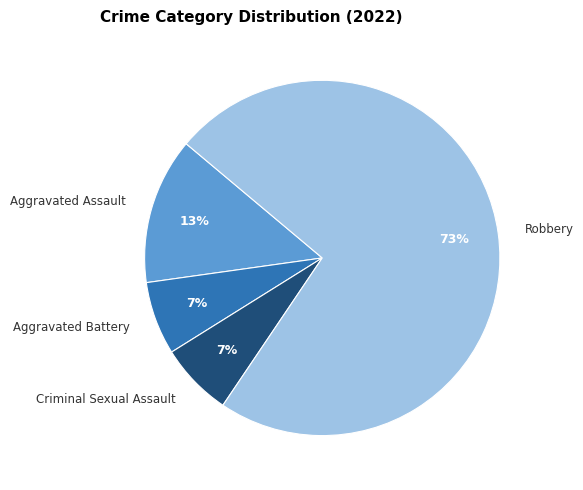

Rank the categories by value from lowest to highest.

Aggravated Battery, Criminal Sexual Assault, Aggravated Assault, Robbery